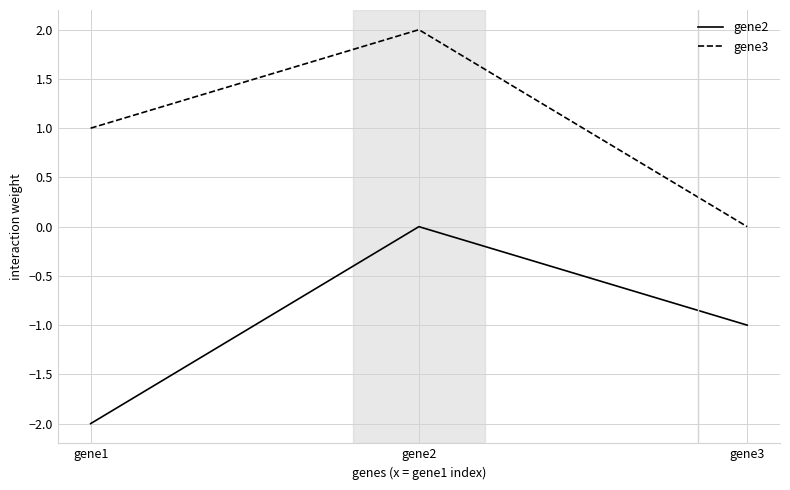

What is the total value across all series at gene2?

2.0